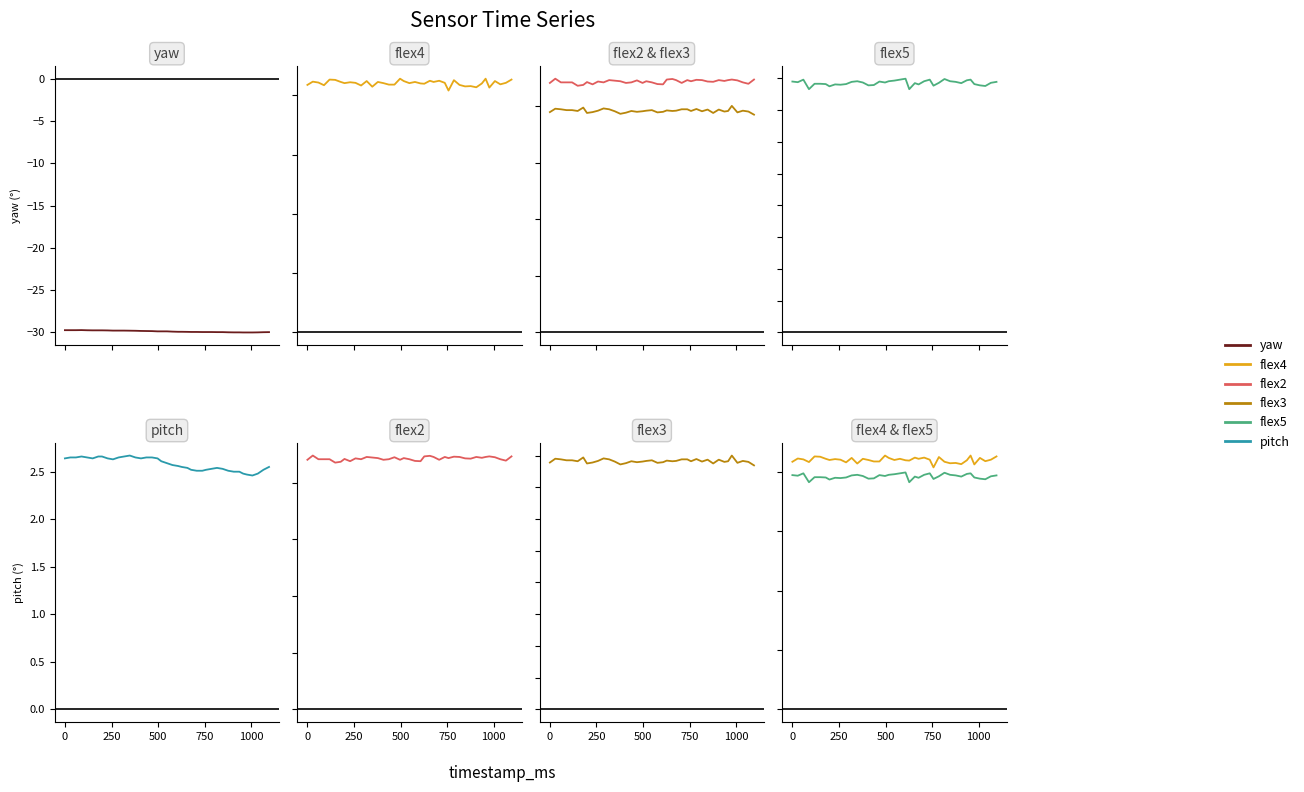

What is the sum of all yaw values?

-1195.3